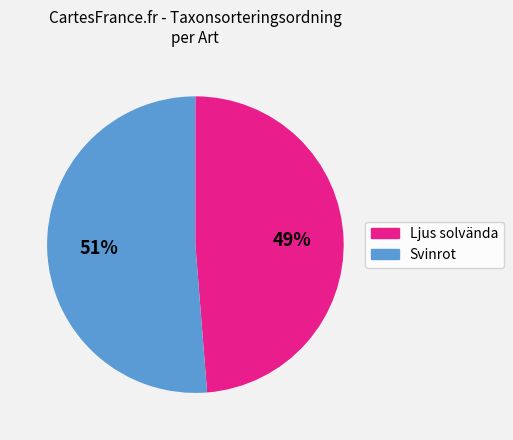

How many slices are in this pie chart?

2